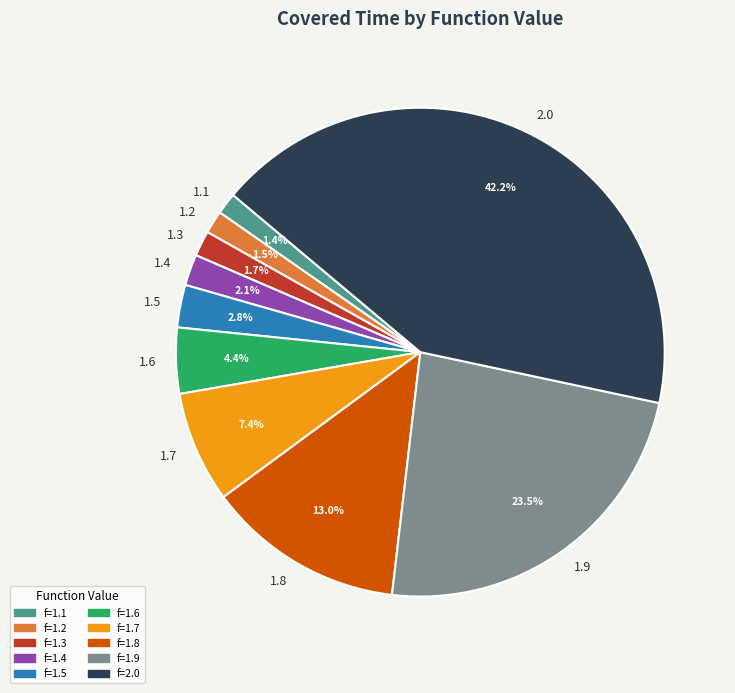

Is the sum of 1.7 and 1.8 greater than half?

No